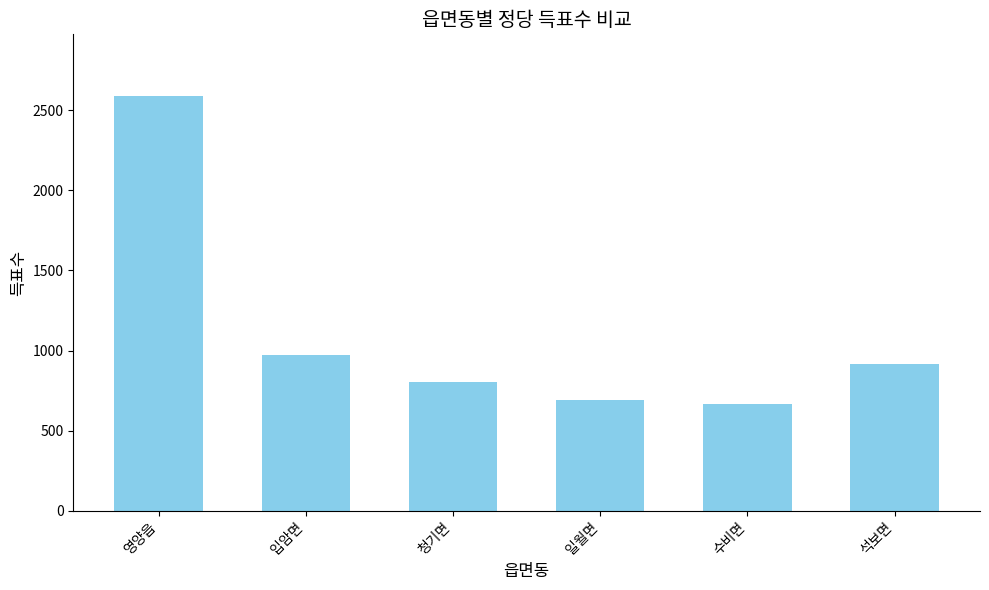

What is the value of the 3rd bar from the left?

806